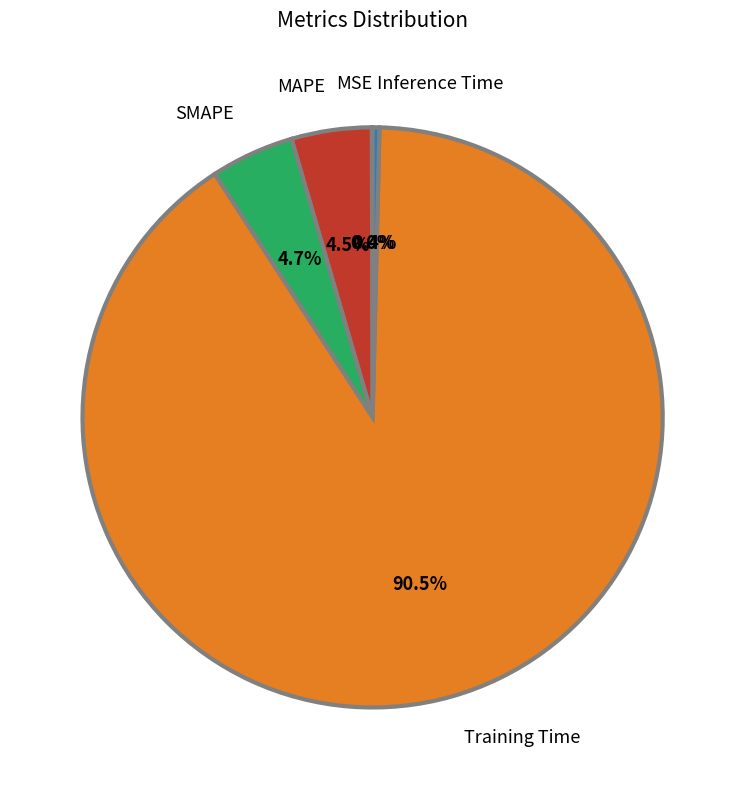

To the nearest percent, what is the average slice percentage?

20%